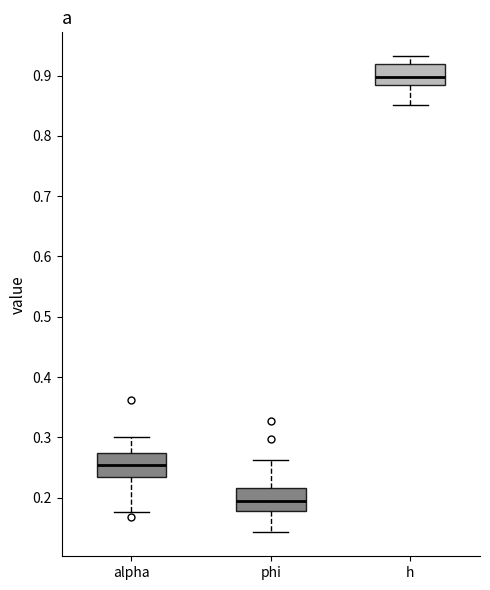

Which box's median line is the highest?

h